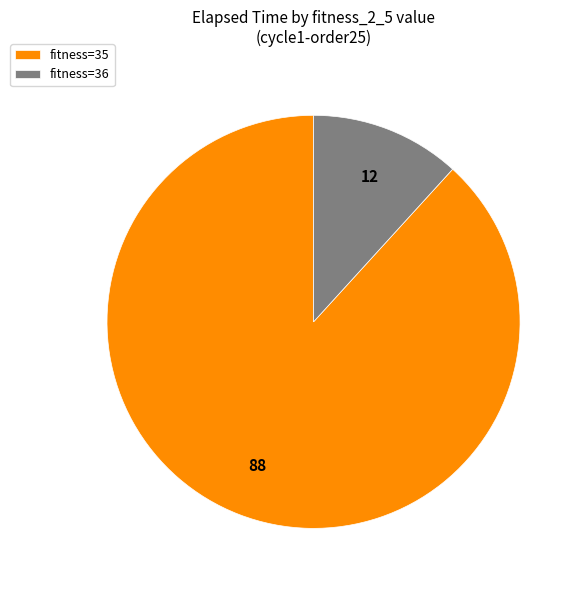

Rank the categories by value from highest to lowest.

fitness=35, fitness=36